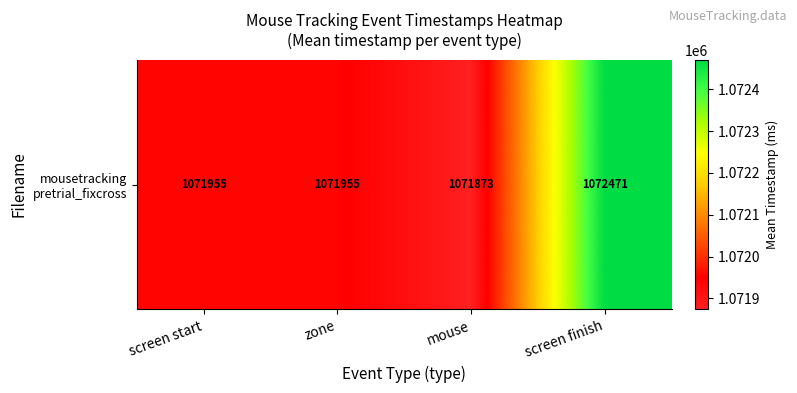

True or false: the data shows 595199.0 at mouse.

False